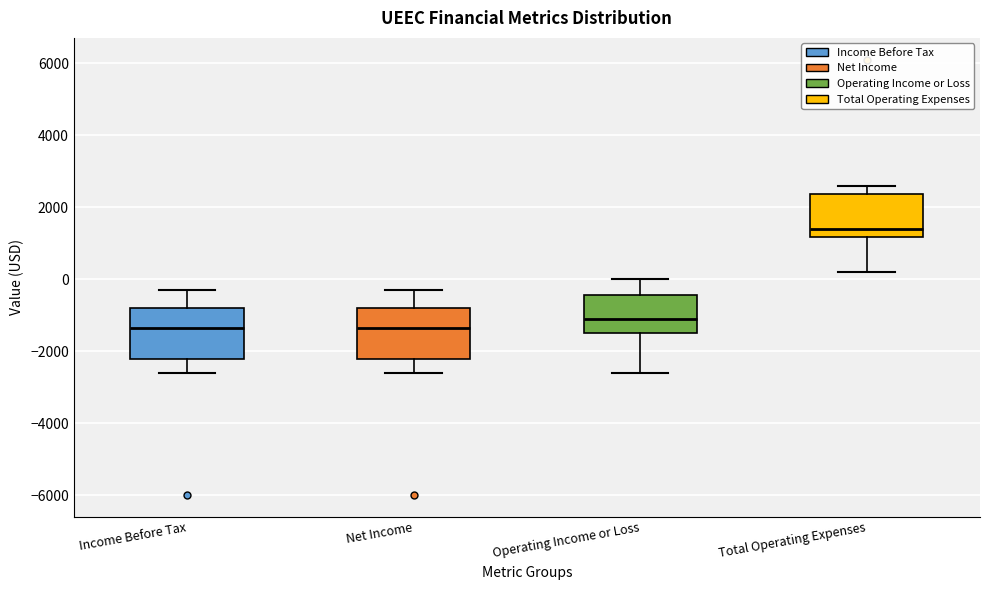

Reading left to right, transcribe this box plot: for each box, give where its median line is, the range the box spans, and where its two whiskers end, as read against the y-axis. The values are not printed on the chart, so give them approximately, as read against the axis.

Income Before Tax: median -1400, box -2200 to -800, whiskers -2600 to -200
Net Income: median -1400, box -2200 to -800, whiskers -2600 to -200
Operating Income or Loss: median -1000, box -1400 to -400, whiskers -2600 to 0
Total Operating Expenses: median 1400, box 1200 to 2400, whiskers 200 to 2600